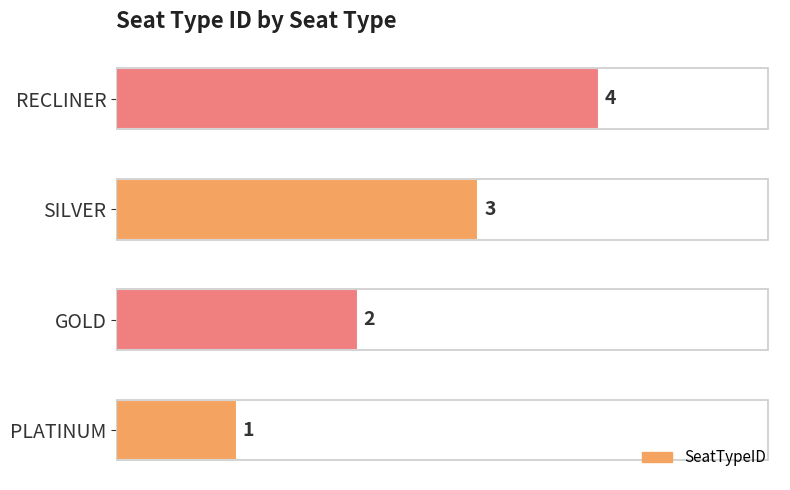

Rank the categories by value from highest to lowest.

RECLINER, SILVER, GOLD, PLATINUM